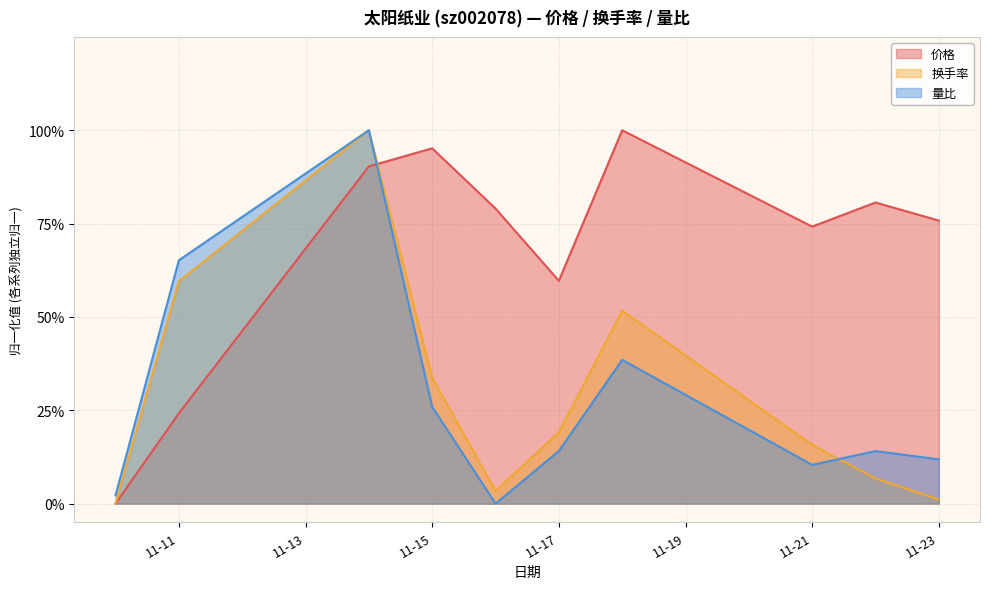

At which category is the sum across all series the highest?

2022-11-14